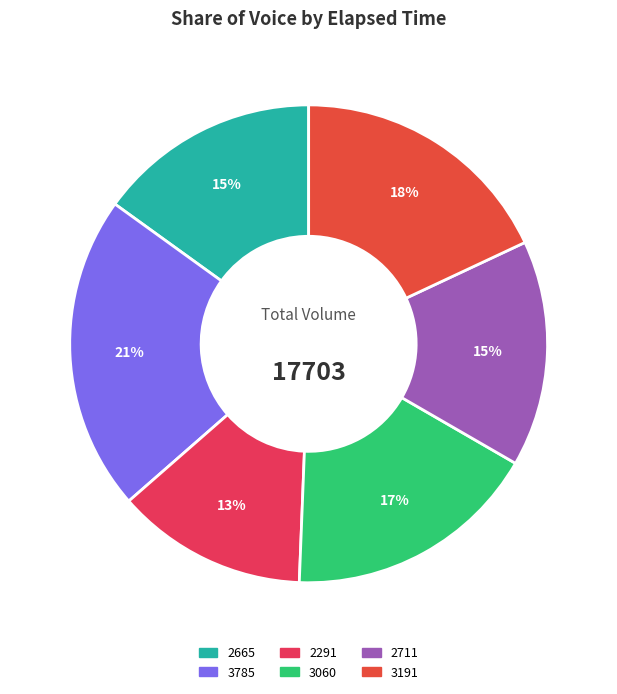

Which slice is the largest?

3785